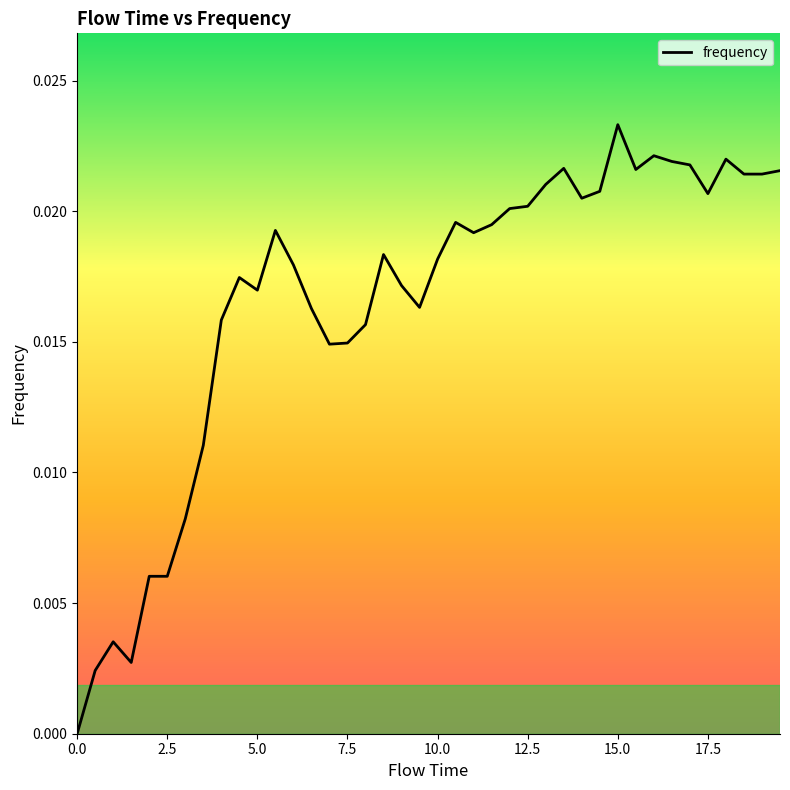

Which label corresponds to the largest value in the chart?

15.0